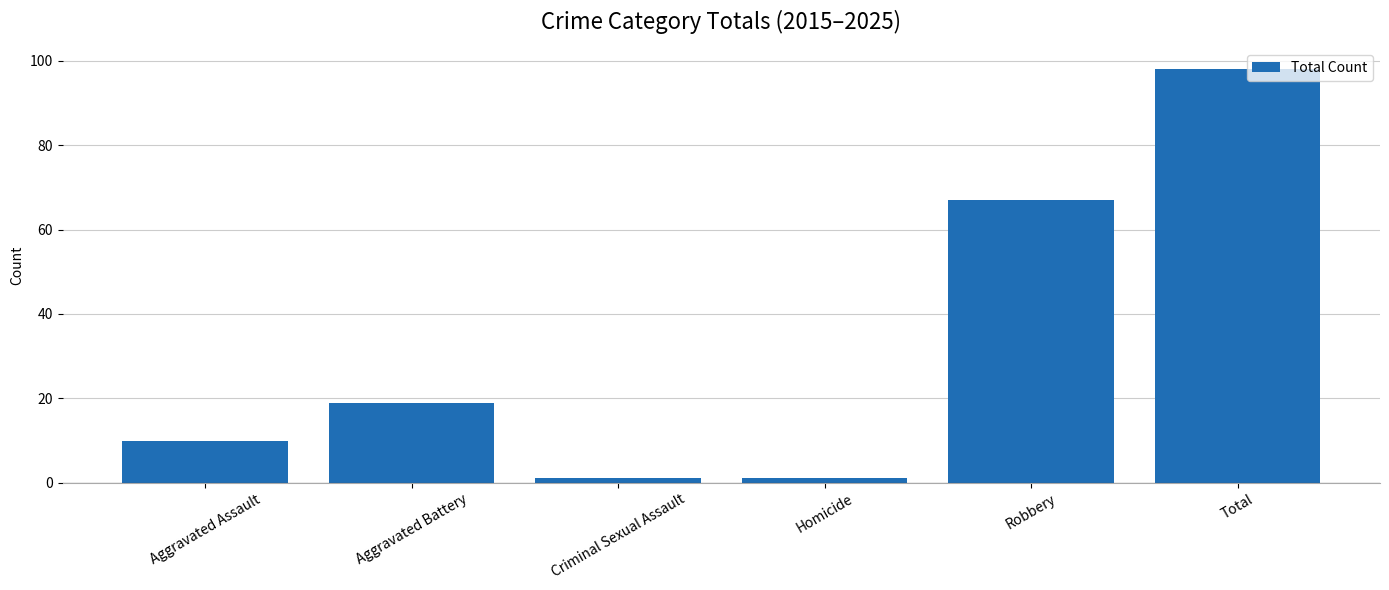

How many data points are less than 19?

3